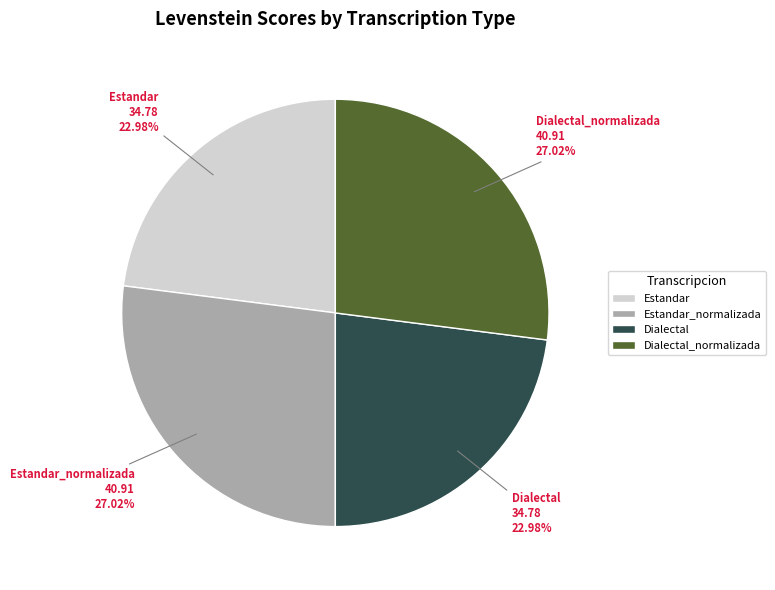

What percentage is the Dialectal slice, to the nearest percent?

23%